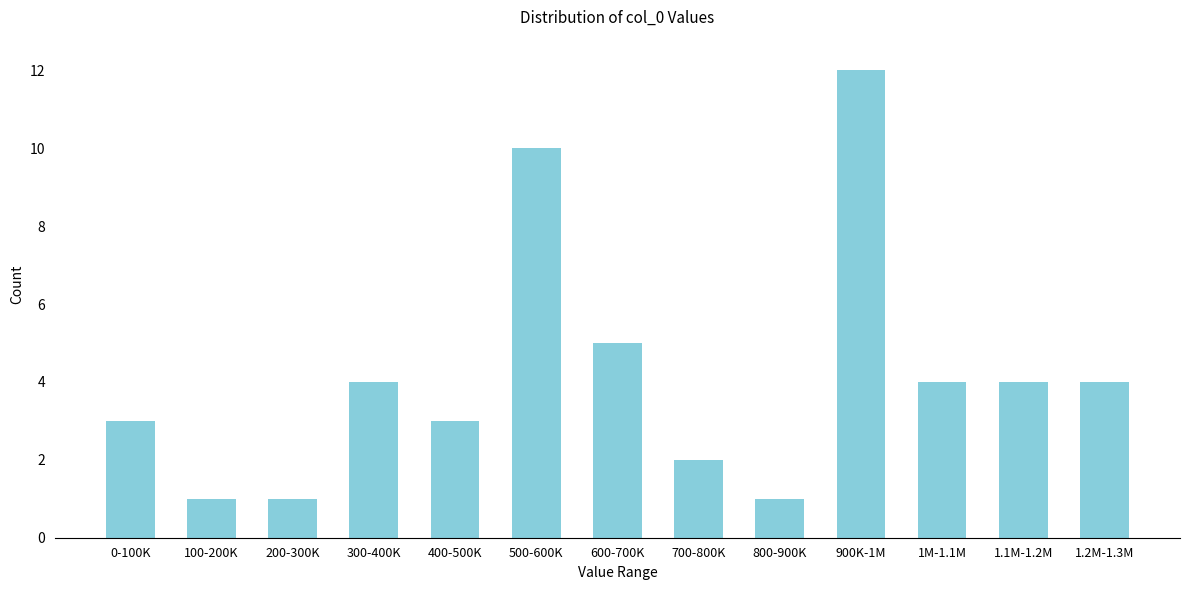

Reading left to right, extract all data points from this chart.

3	1	1	4	3	10	5	2	1	12	4	4	4